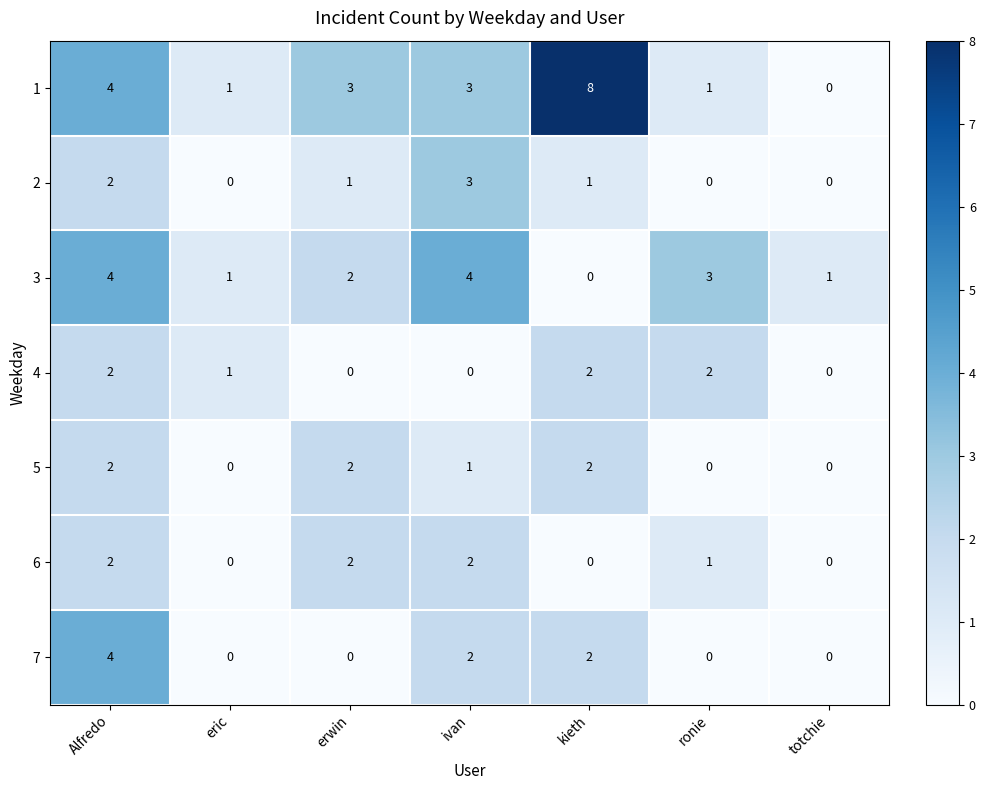

How many values in 2 are above zero?

4